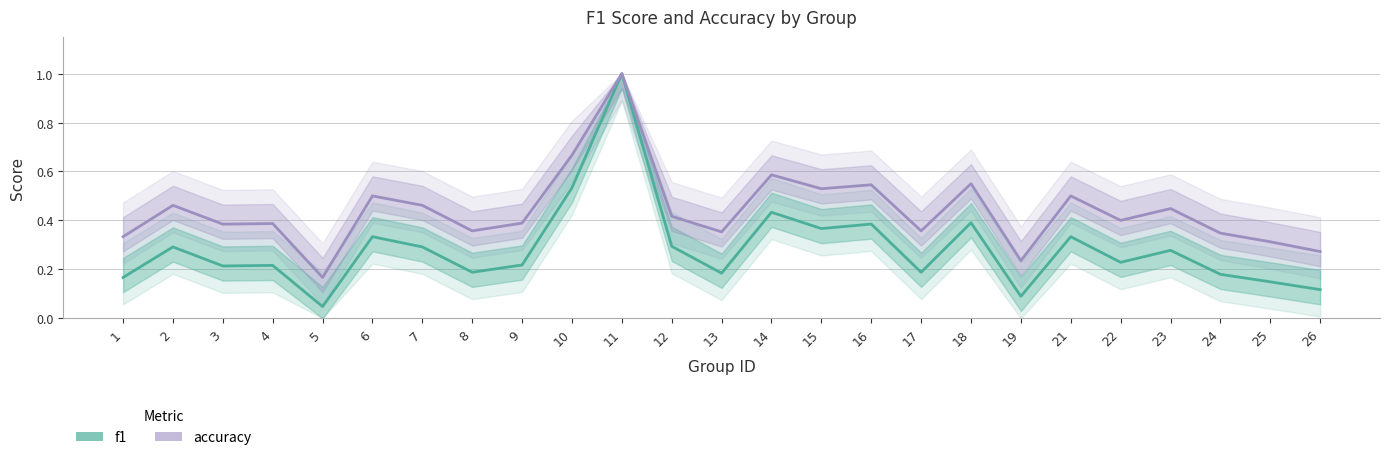

What is the difference between the second highest and minimum values in the accuracy series?

0.5